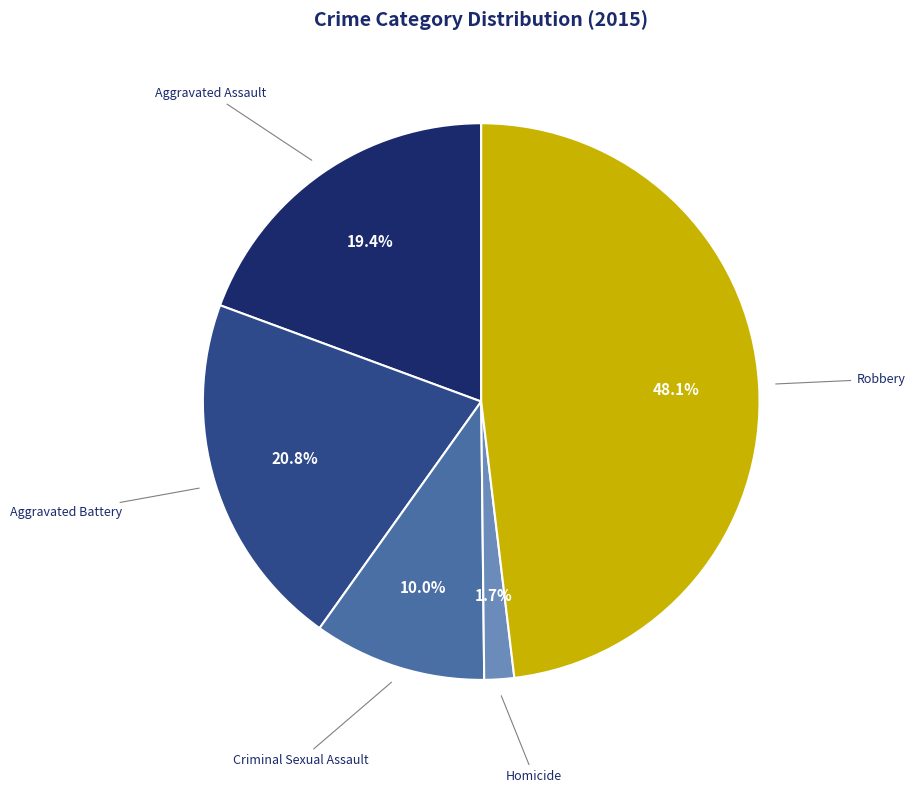

To the nearest percent, what is the average slice percentage?

20%